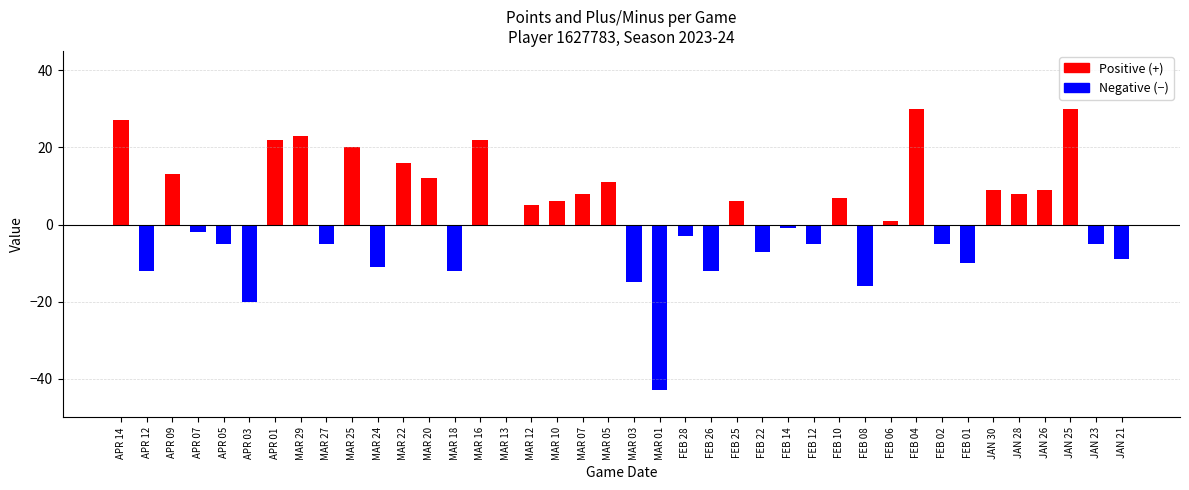

How many series are shown in this chart?

1